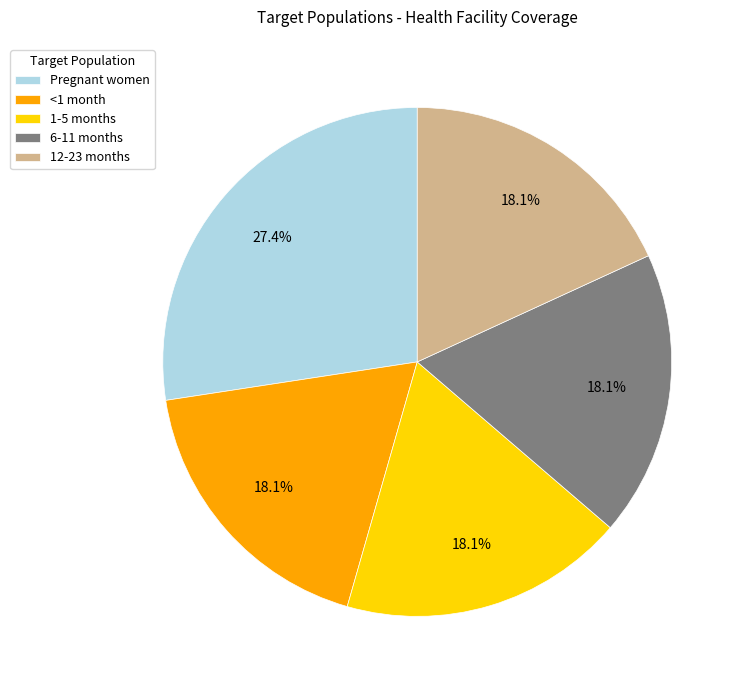

Do 6-11 months and 1-5 months together represent more than half of the pie?

No